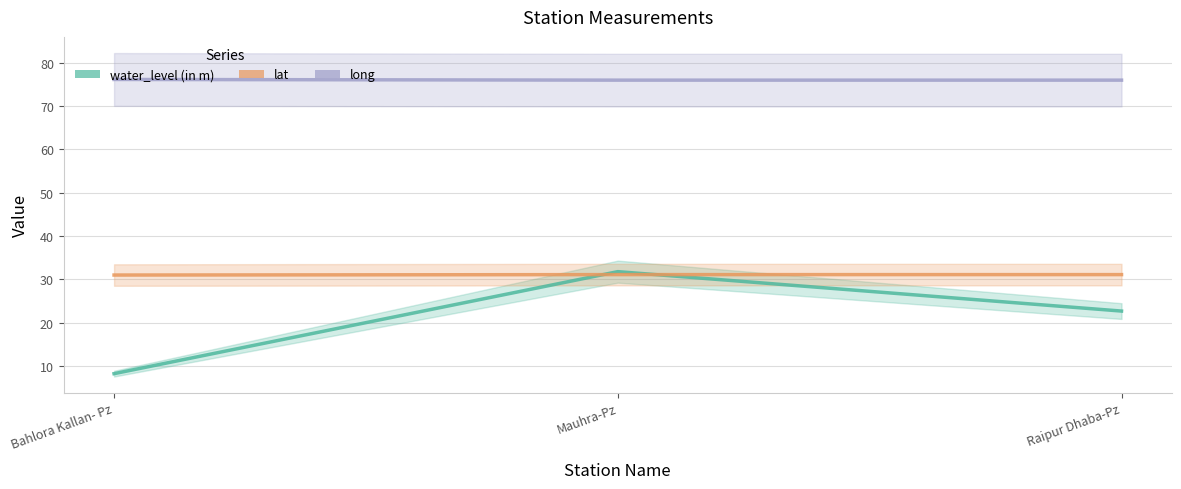

How many lines are shown in the chart?

3